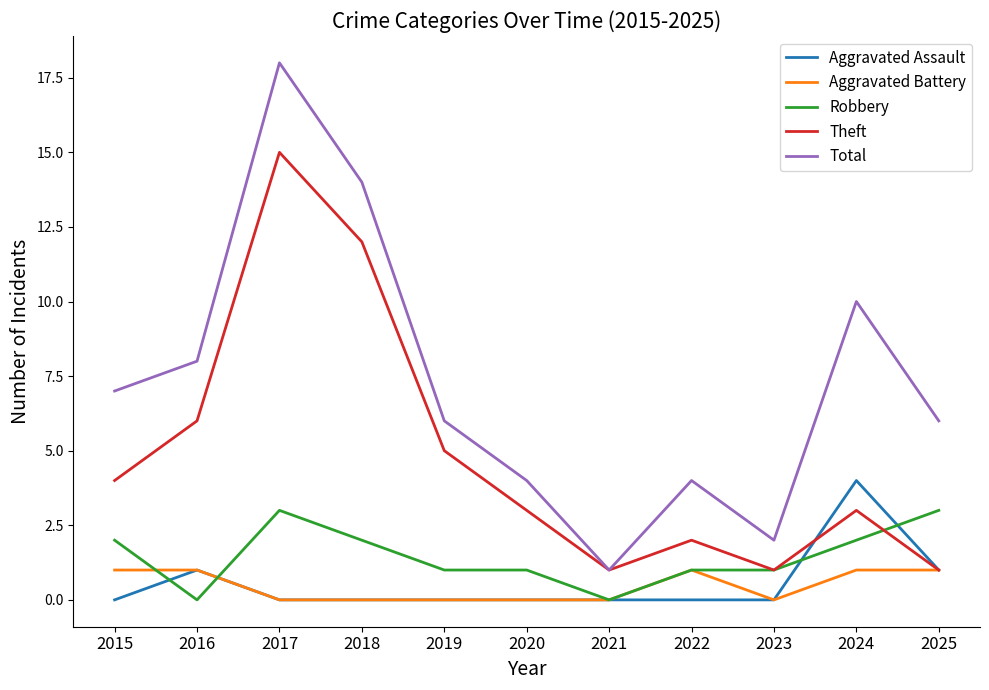

What are all the series names shown in the legend?

Aggravated Assault, Aggravated Battery, Robbery, Theft, Total